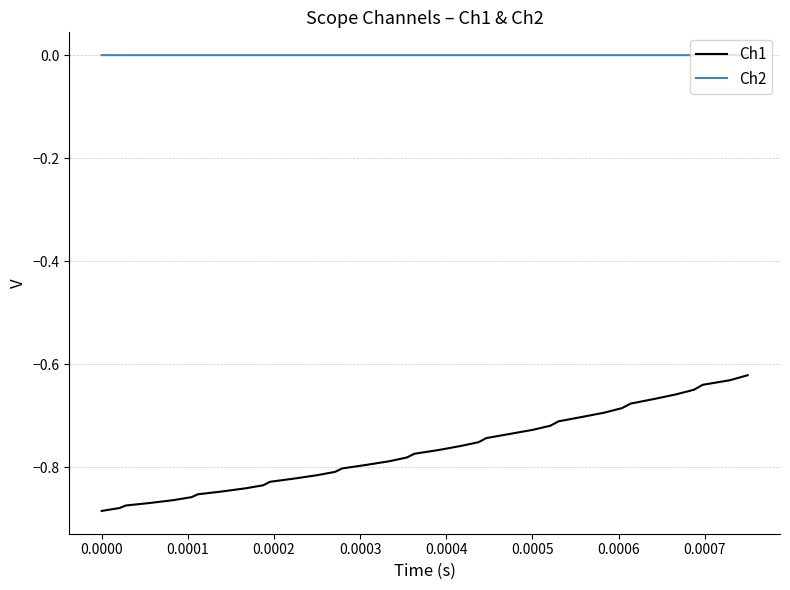

Which series has the widest spread of values?

Ch1